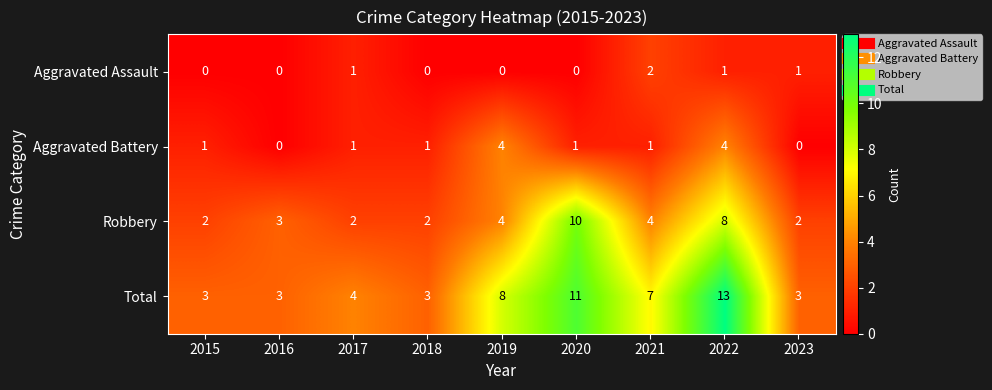

What is the total value across all series at 2019?

16